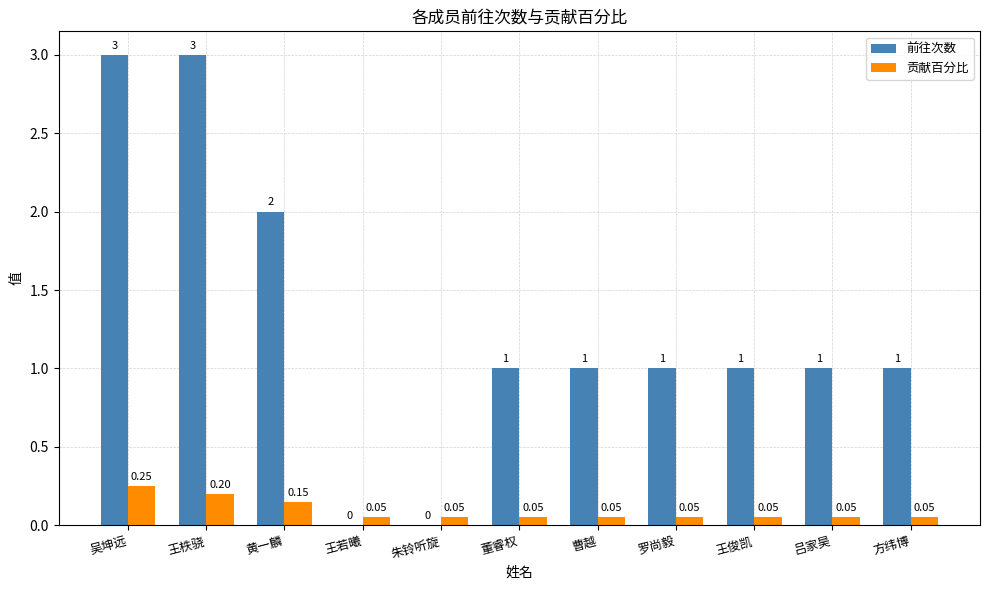

Count the number of categories in the chart.

11